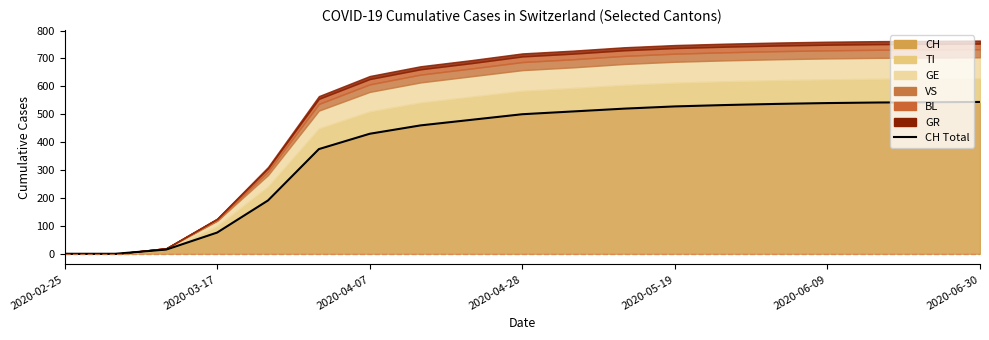

What is the change in value from 11 to 14?

+17